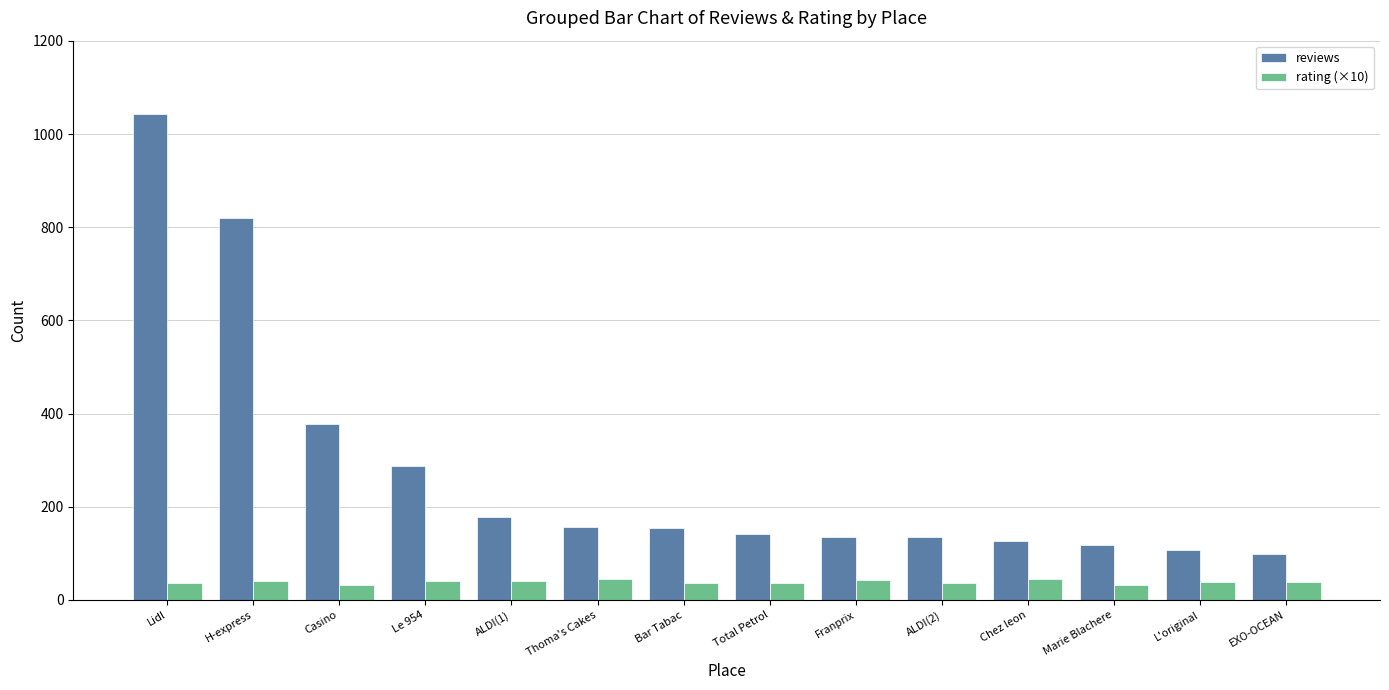

Which category has the highest value across all series?

Lidl